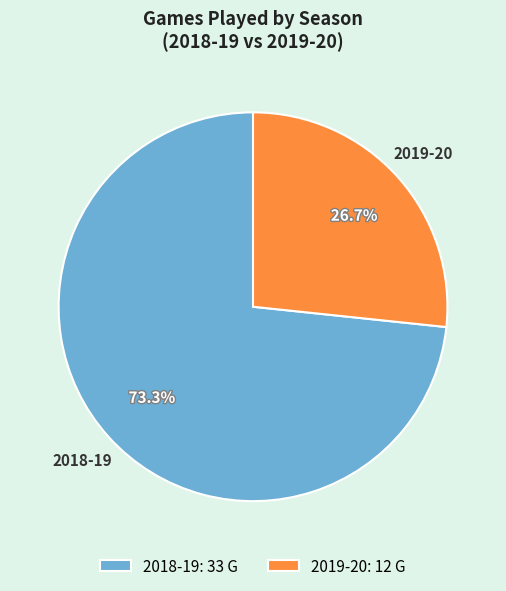

Which slice is the smallest?

2019-20